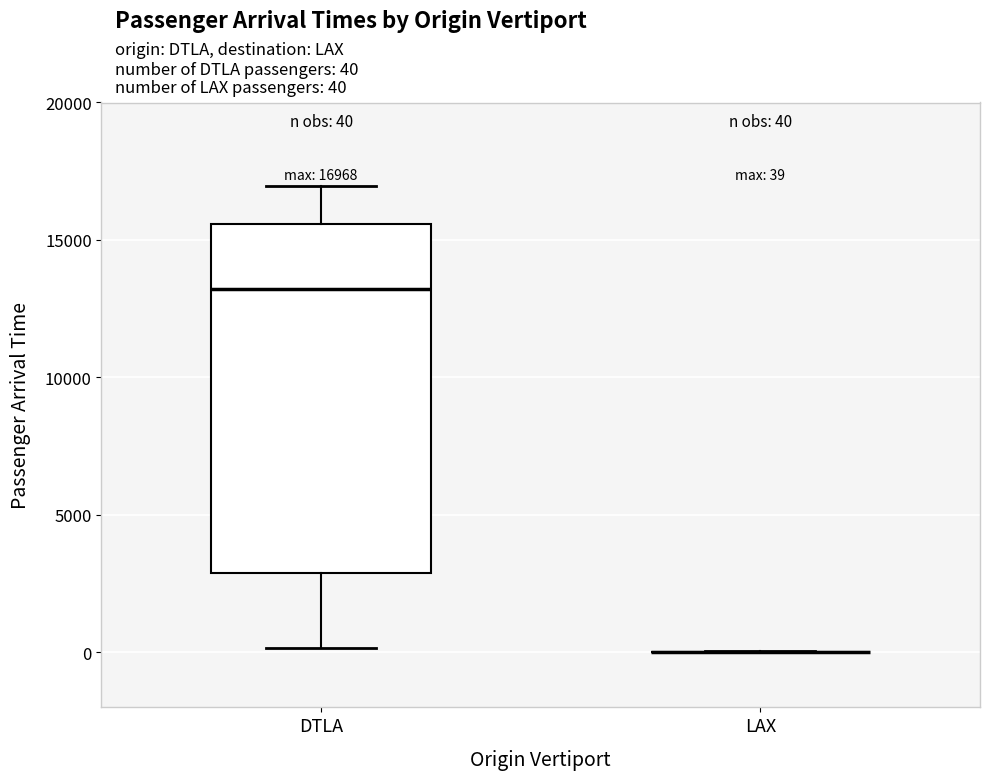

Comparing the boxes themselves (not the whiskers), which one is the tallest?

DTLA